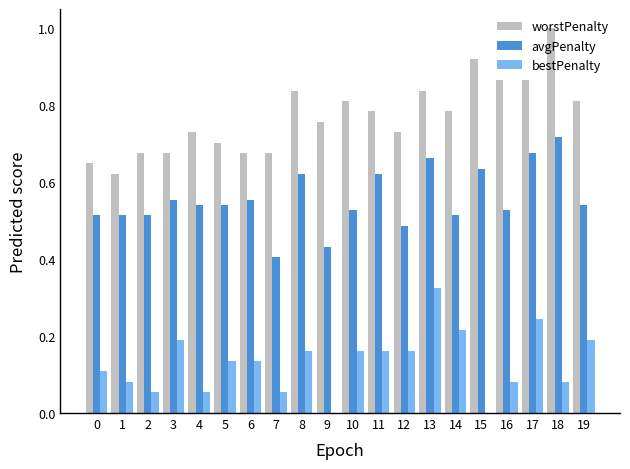

Which series has the widest spread of values?

worstPenalty